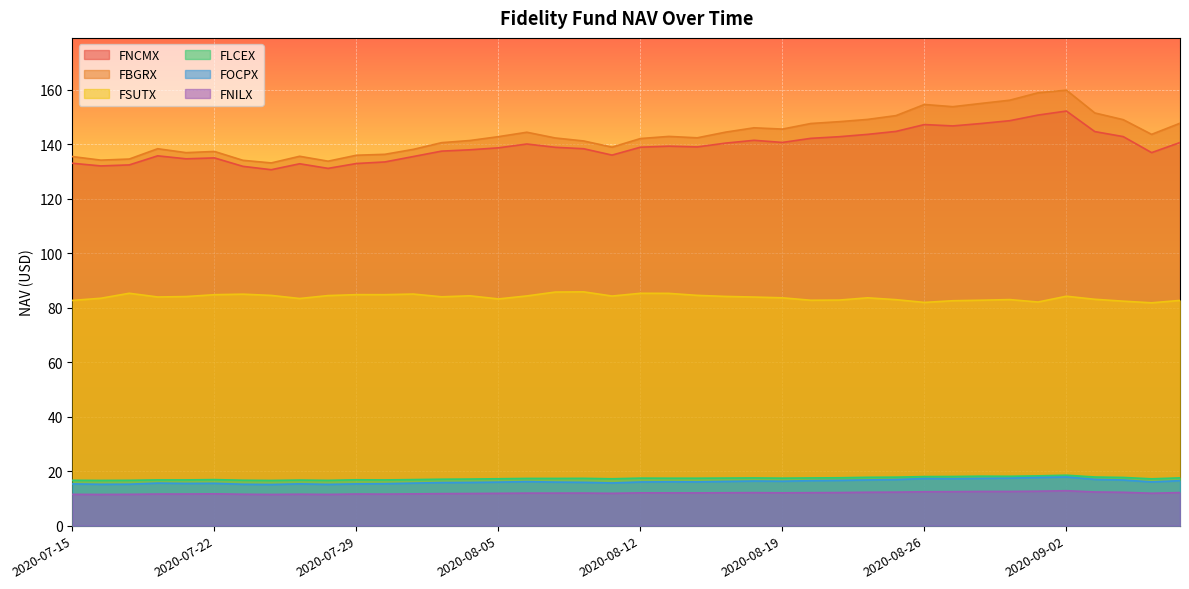

What is the total value across all series at 2020-08-24?

423.1